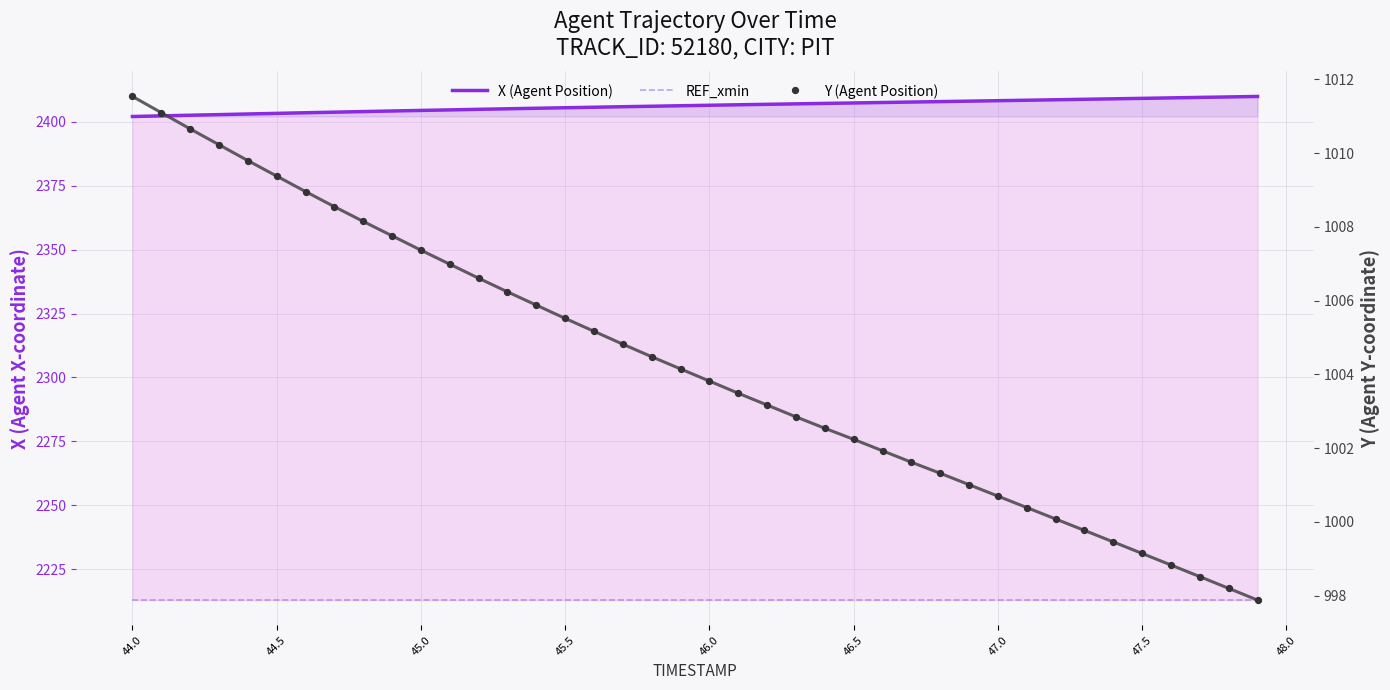

Is the value of Y (Agent Position) at 23 greater than the value of X (Agent Position) at 24?

No